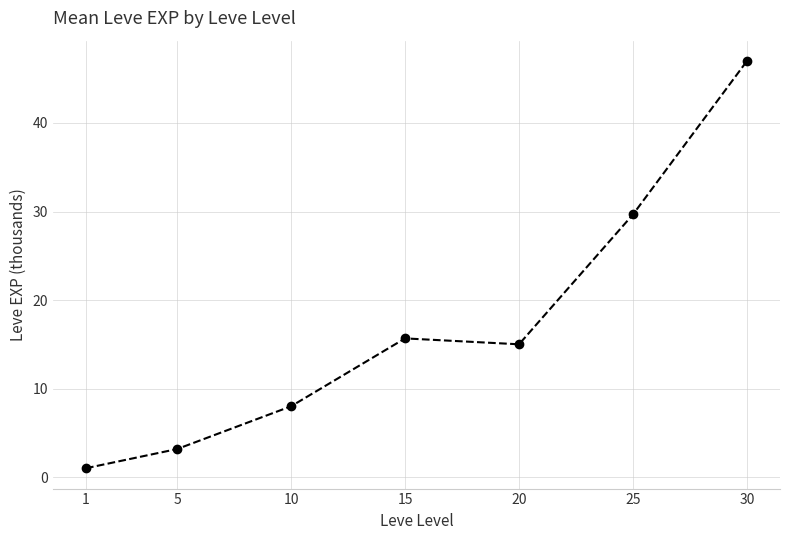

Reading right to left, transcribe all the data shown in this chart.

47.0	29.7	15.0	15.7	8.0	3.2	1.0